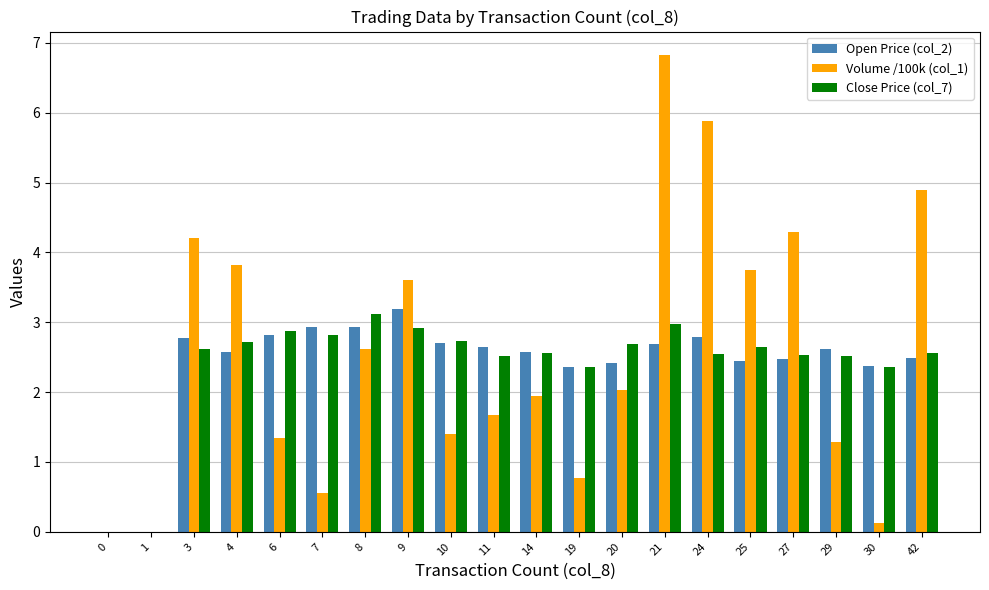

The value of Volume /100k (col_1) at 19 is 0.8. True or false?

True